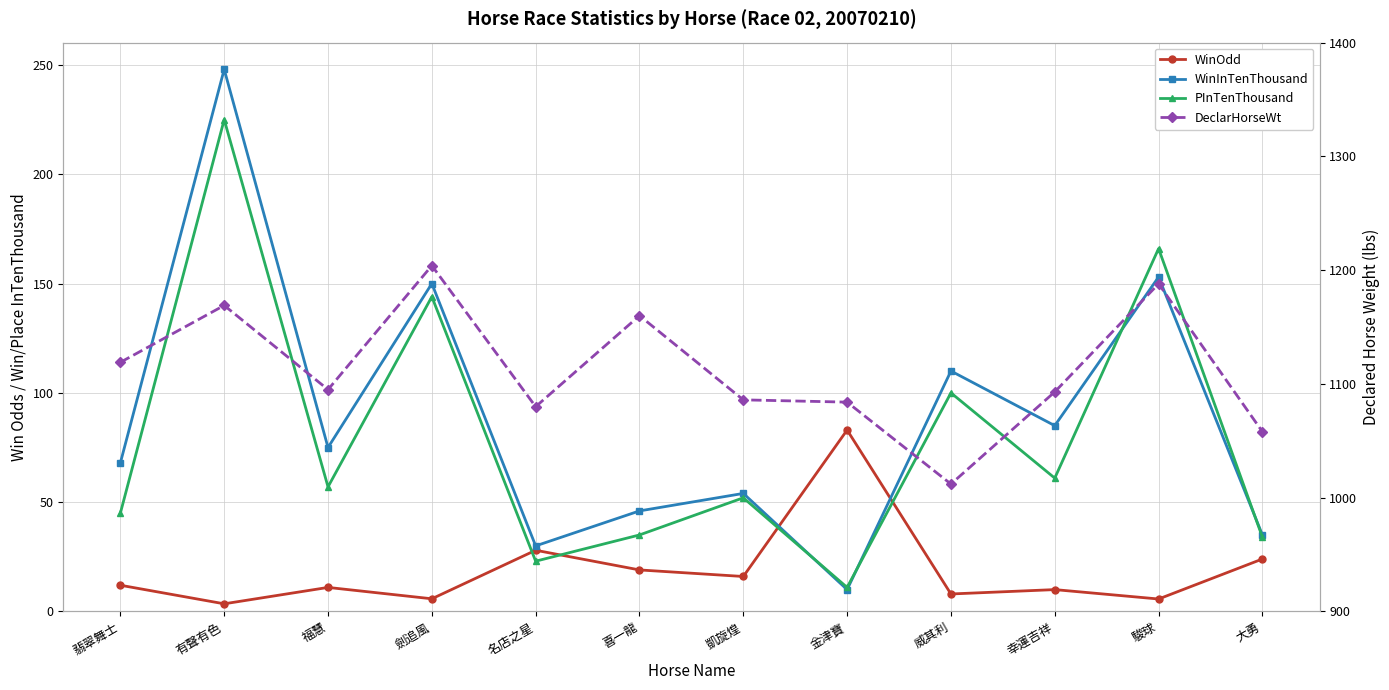

What are all the series names shown in the legend?

WinOdd, WinInTenThousand, PInTenThousand, DeclarHorseWt